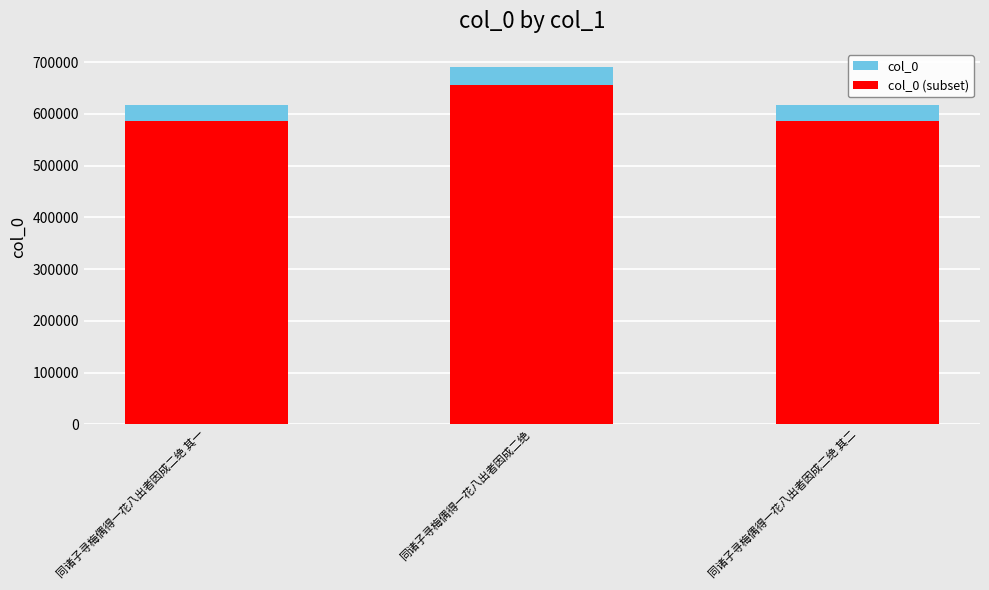

What is the difference between the maximum and minimum values in the col_0 series?

74921.0